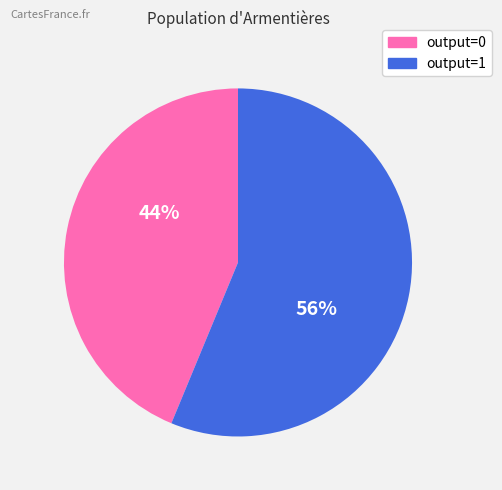

Combined, do output=1 and output=0 account for over 50%?

Yes